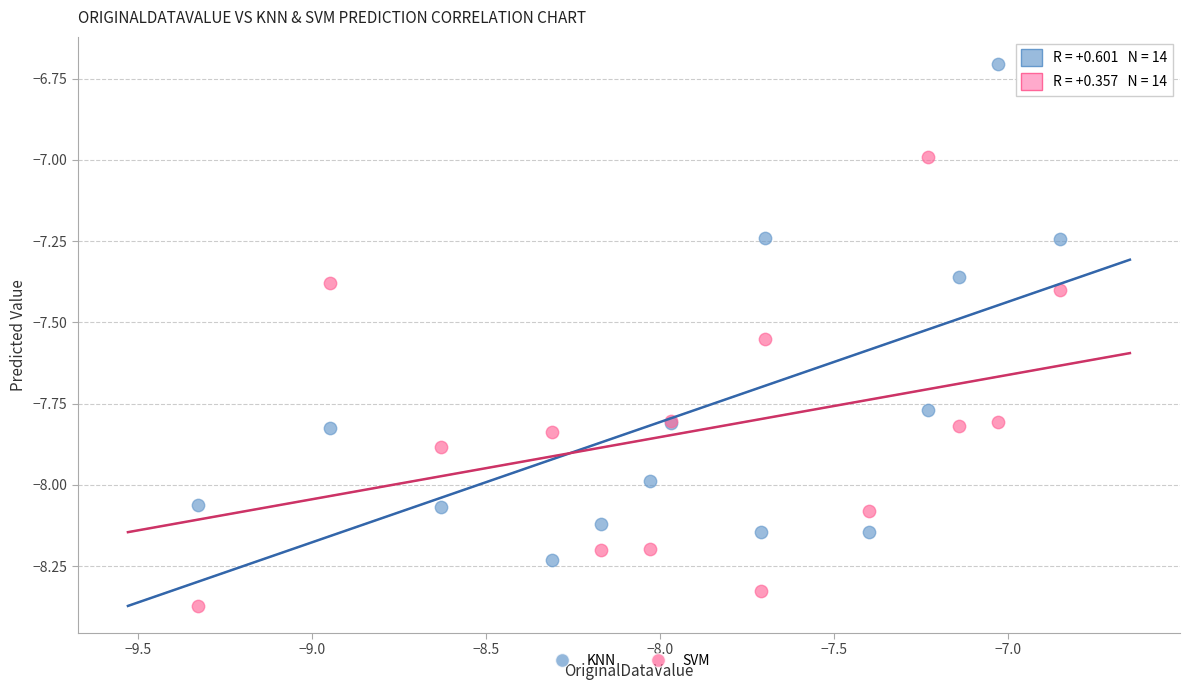

Which series contains the highest Y value?

KNN